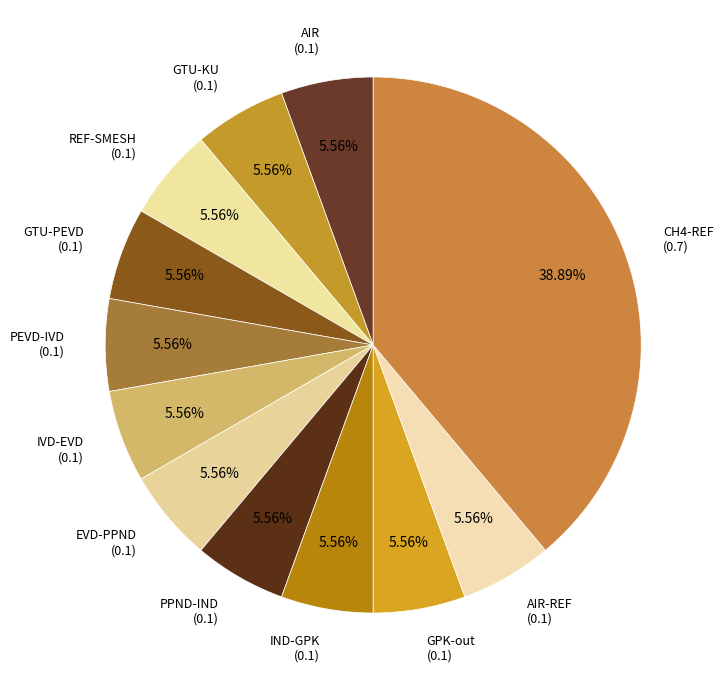

Is the sum of EVD-PPND and PPND-IND greater than half?

No